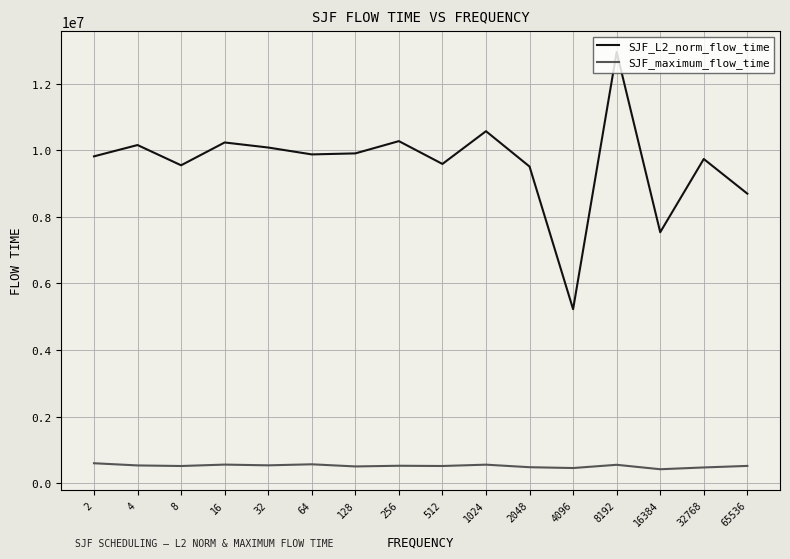

What are all the series names shown in the legend?

SJF_L2_norm_flow_time, SJF_maximum_flow_time